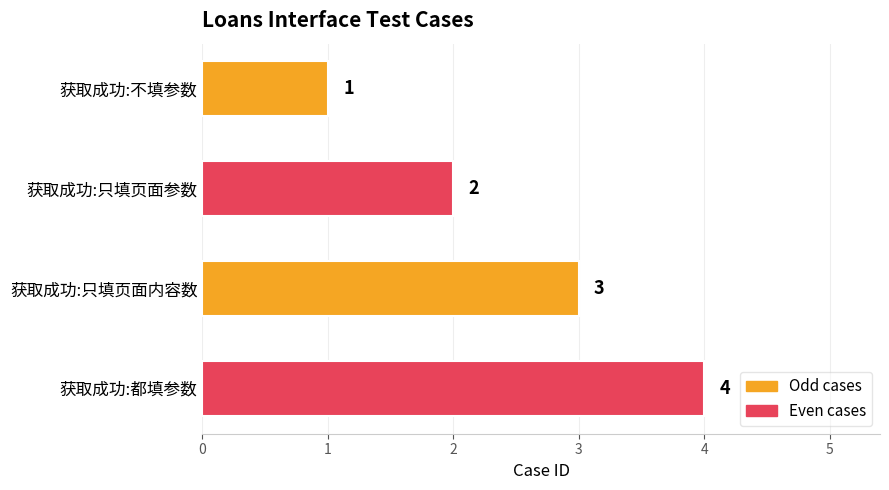

Is it true that the value at 获取成功:只填页面内容数 is 3?

True